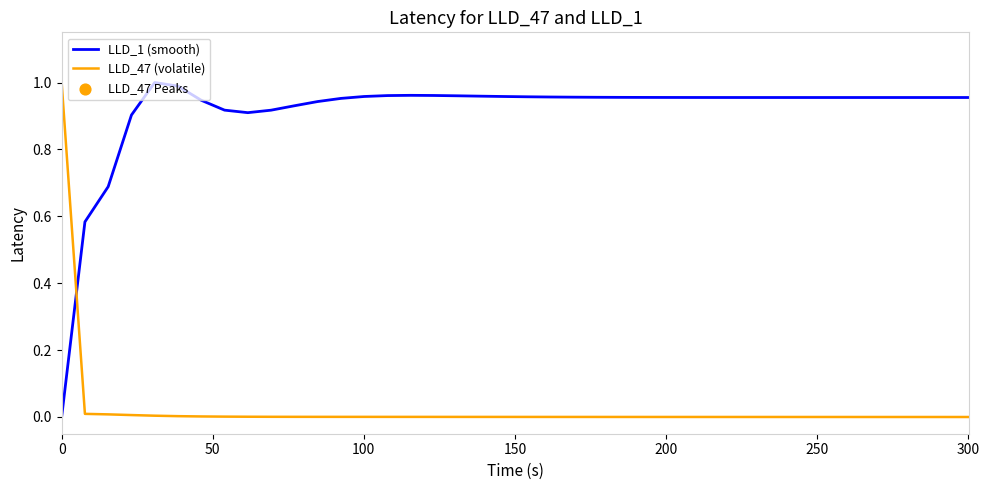

True or false: LLD_47 (volatile) and LLD_1 (smooth) cross at least once.

True